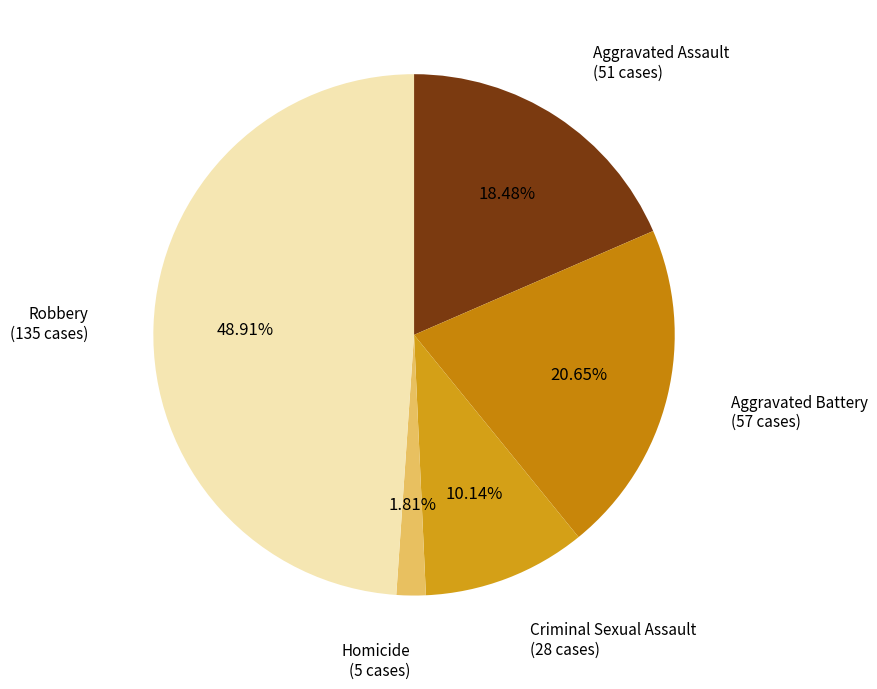

Which slice is the smallest?

Homicide